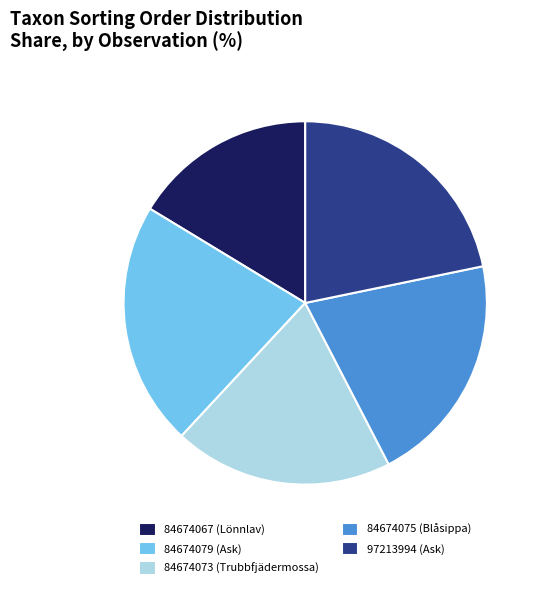

Does any single category account for the majority?

No